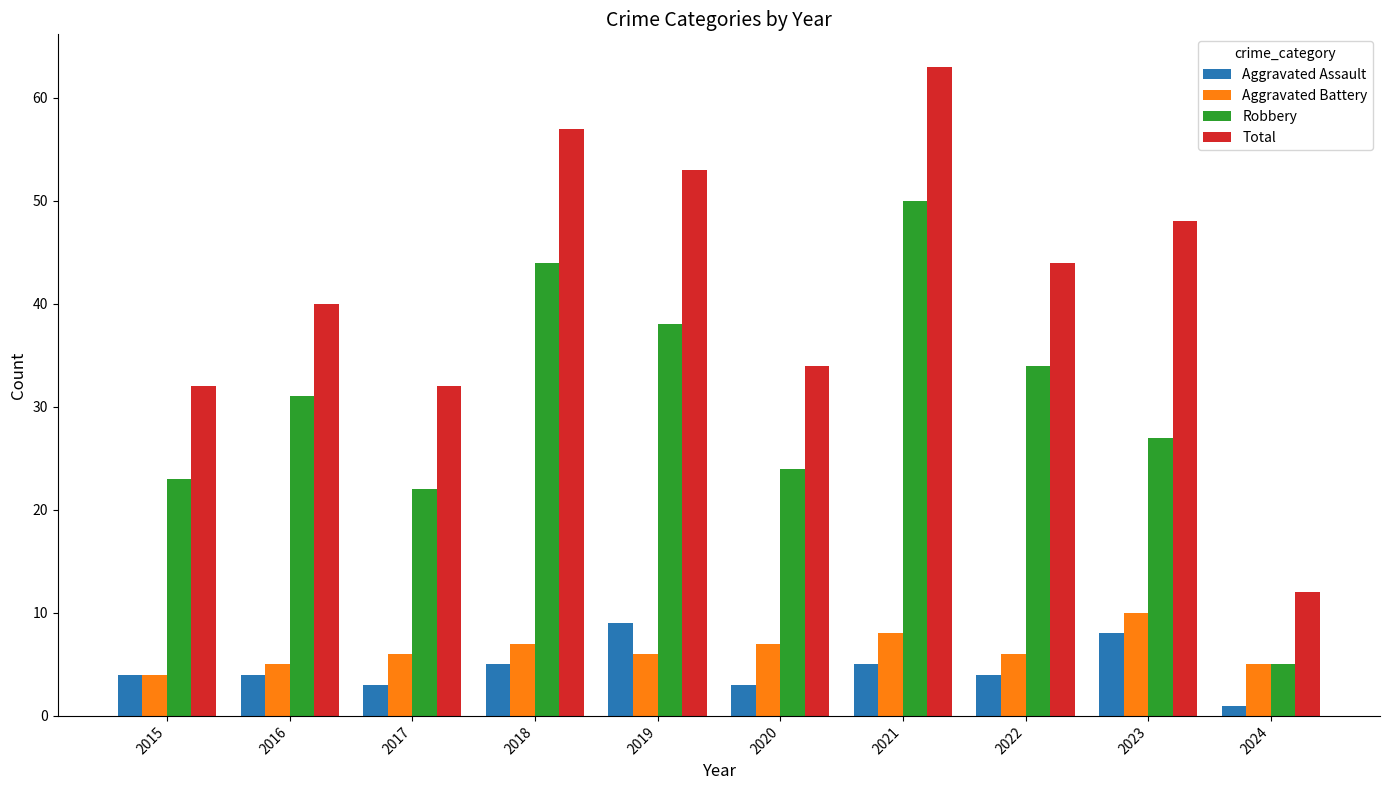

Reading right to left, what are all the values shown in this chart?

Aggravated Assault: 1	8	4	5	3	9	5	3	4	4
Aggravated Battery: 5	10	6	8	7	6	7	6	5	4
Robbery: 5	27	34	50	24	38	44	22	31	23
Total: 12	48	44	63	34	53	57	32	40	32